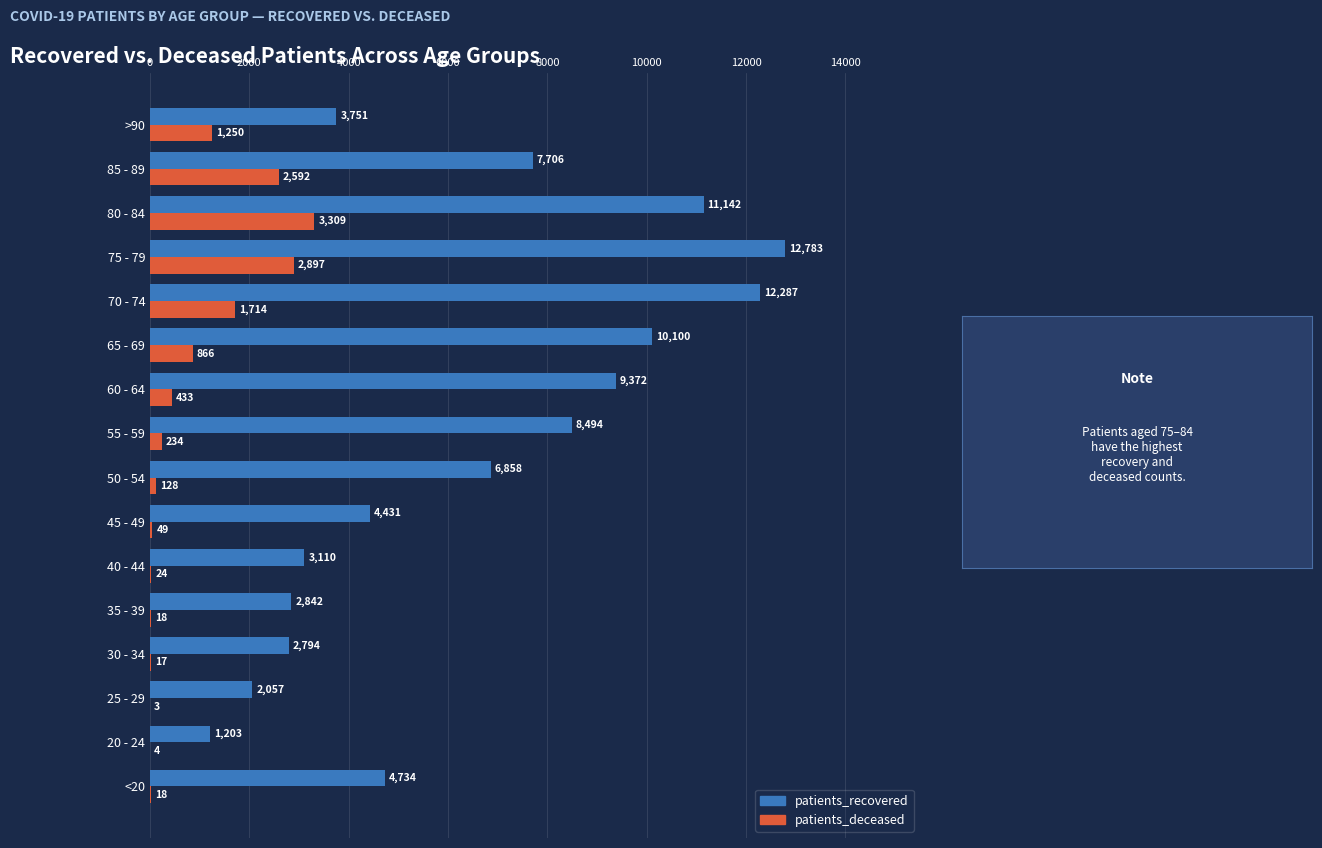

What is the highest value of the patients_recovered series?

12783